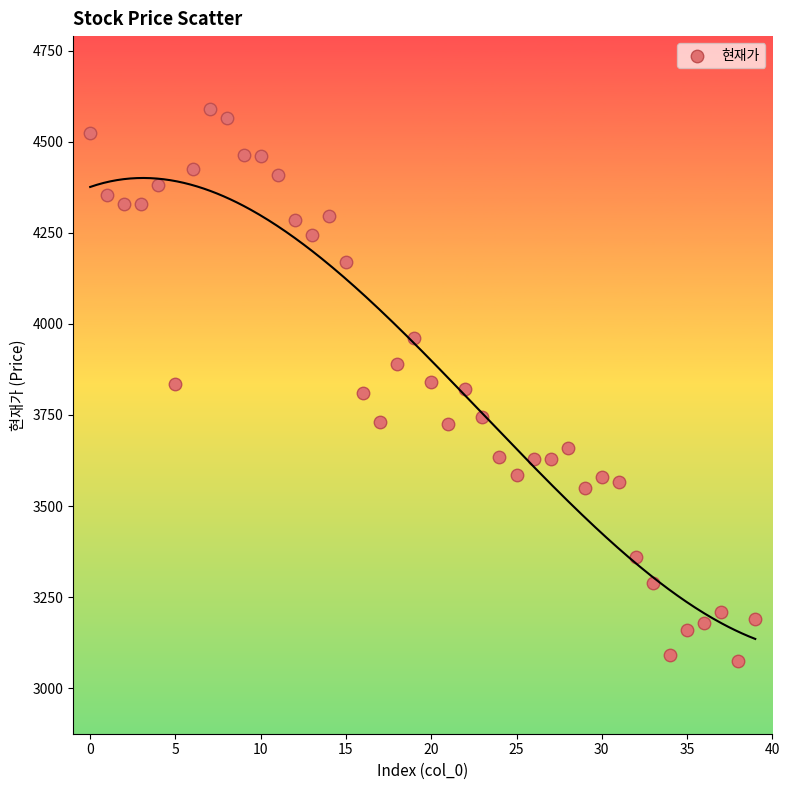

What is the range of Y values (max minus min)?

1515